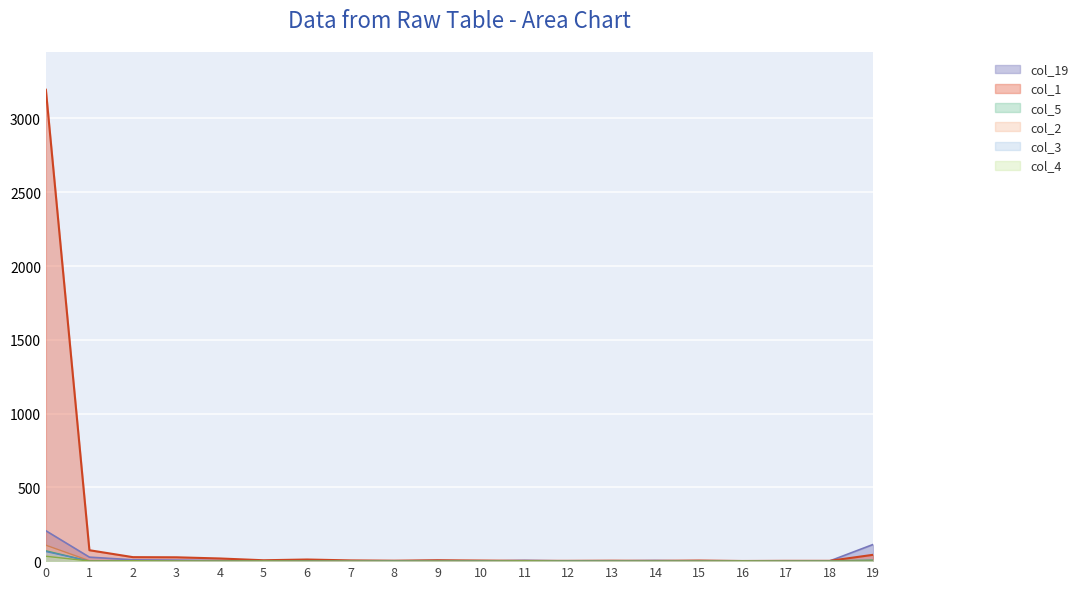

How many categories are shown in the chart?

20